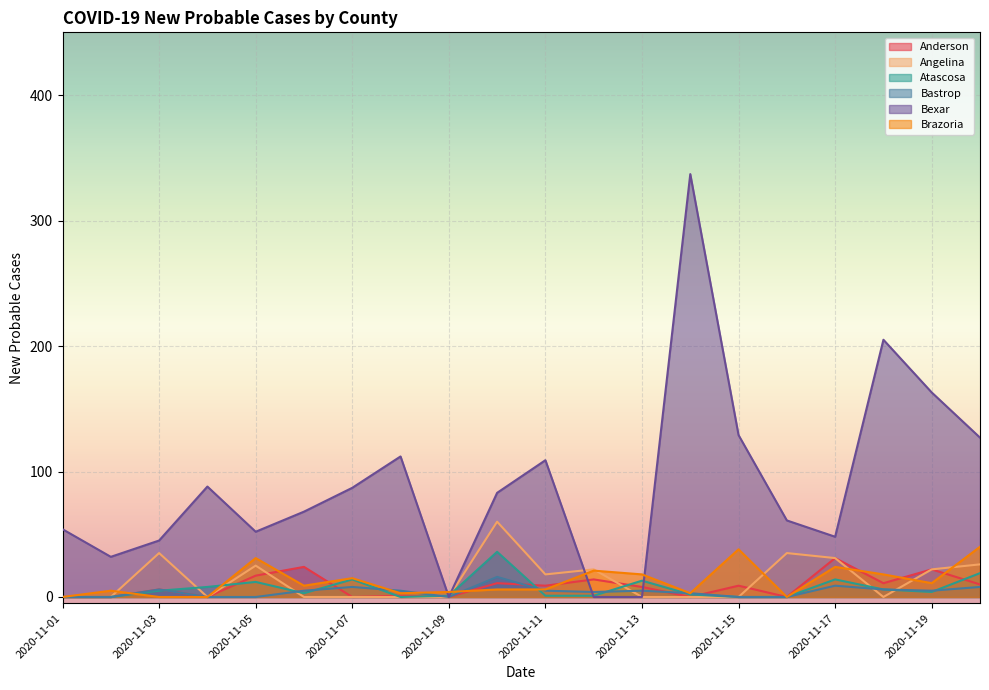

At which label does Anderson reach its peak?

2020-11-17